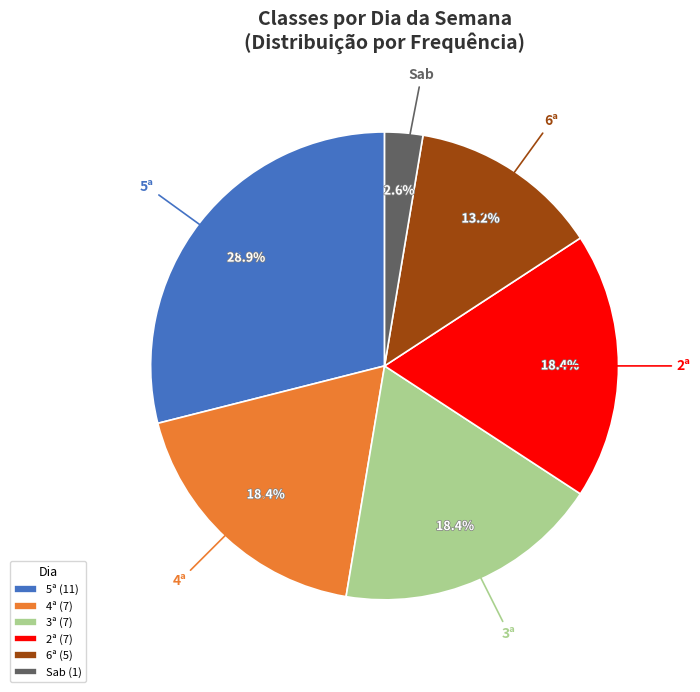

Between 6ª and 5ª, which is larger?

5ª